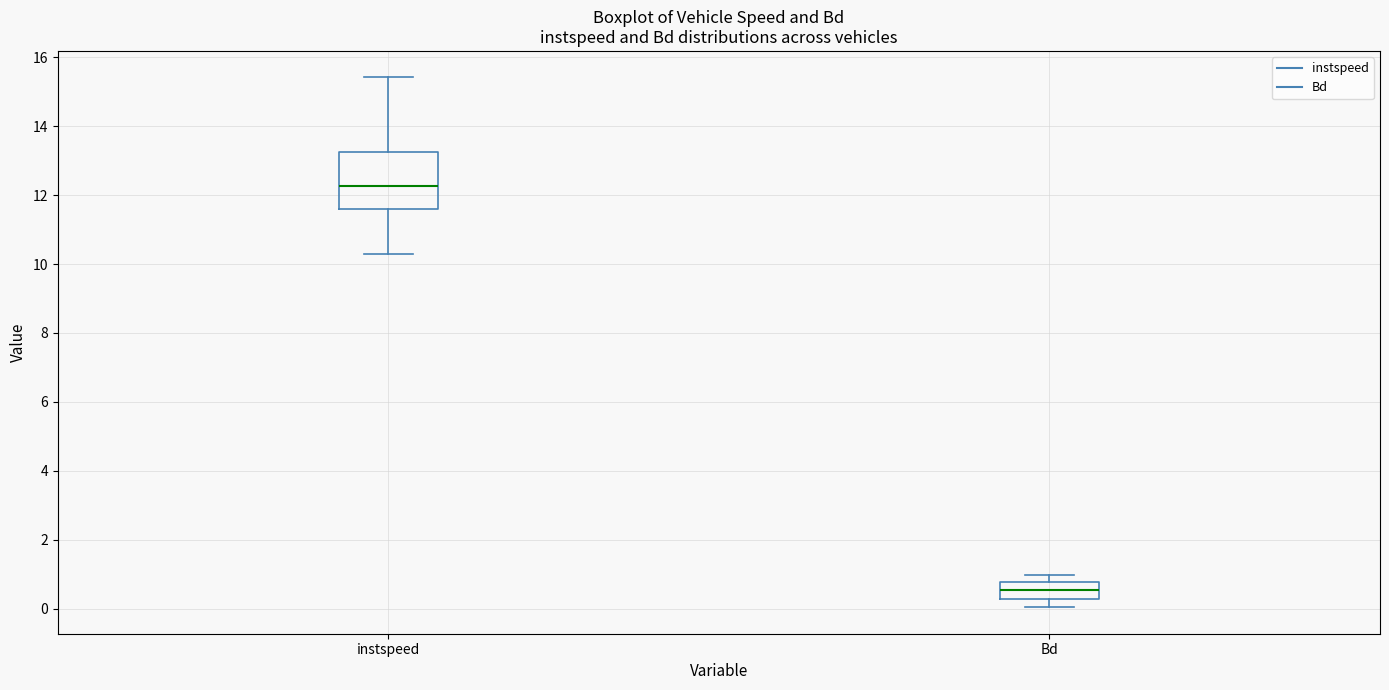

Which box is the tallest, from its lower edge to its upper edge?

instspeed